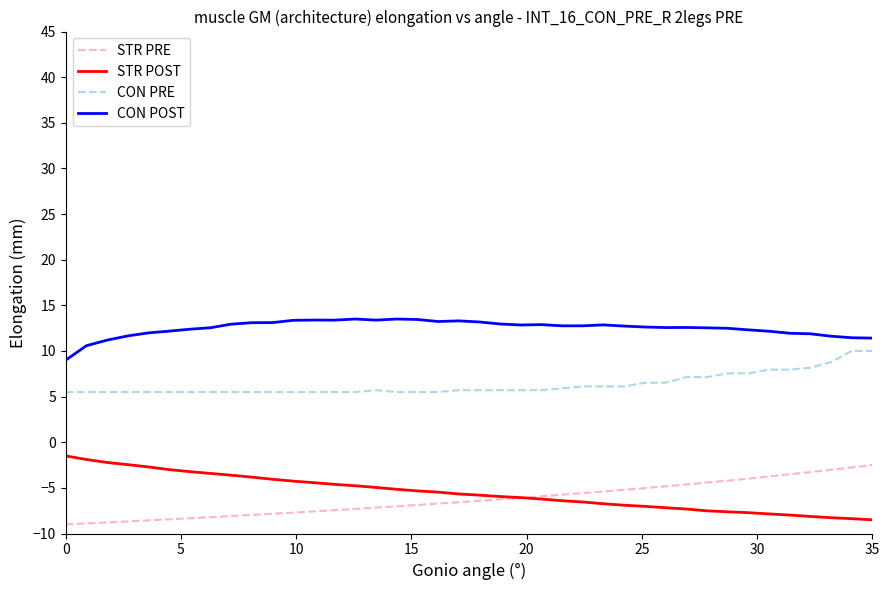

Which series has the largest total across all categories?

CON POST